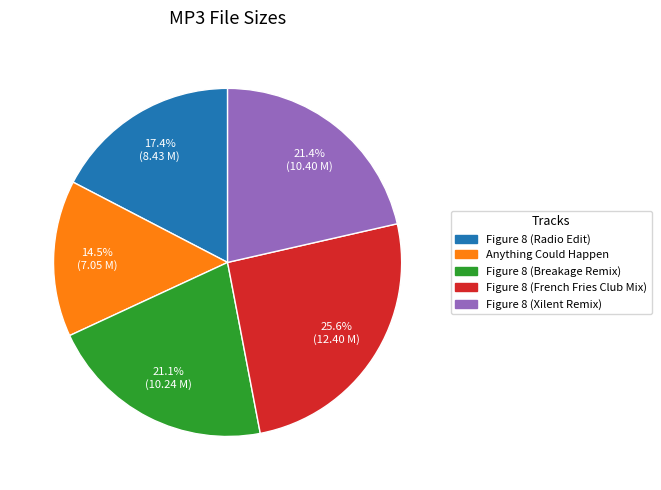

Count the number of slices in the pie.

5